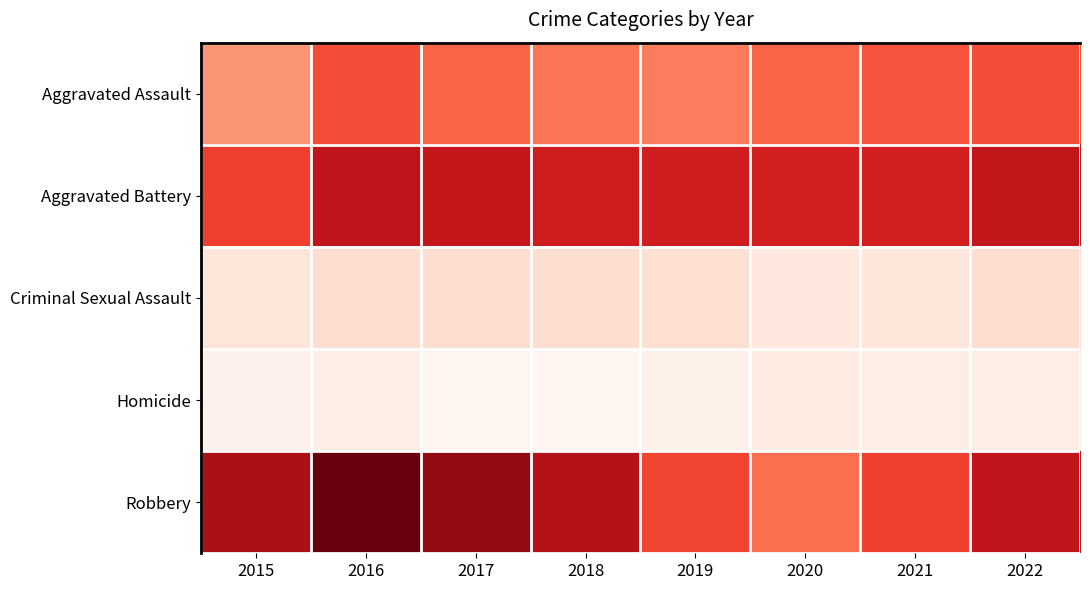

Which series has the widest spread of values?

Robbery